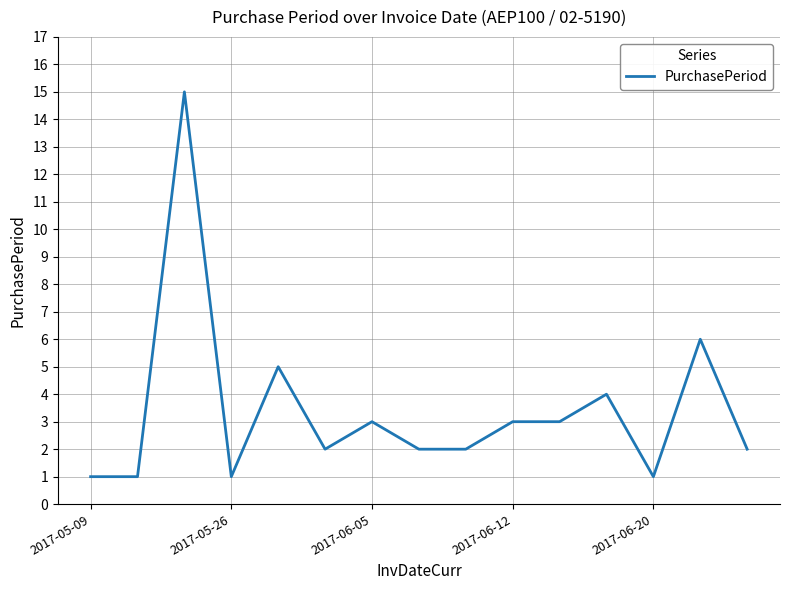

Reading left to right, what are all the values shown in this chart?

1	1	15	1	5	2	3	2	2	3	3	4	1	6	2